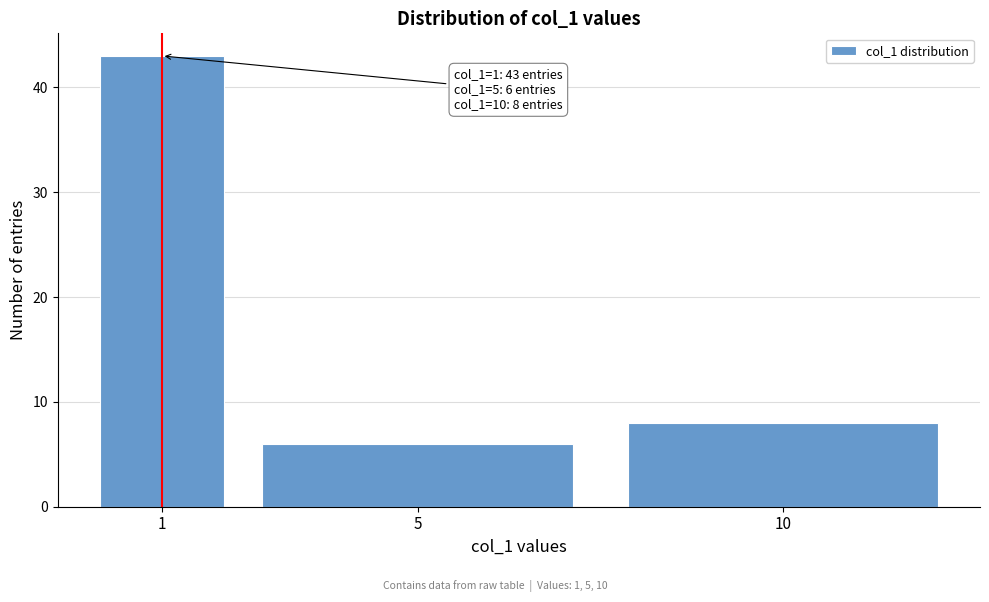

Reading left to right, transcribe all the data shown in this chart.

1=43	5=6	10=8